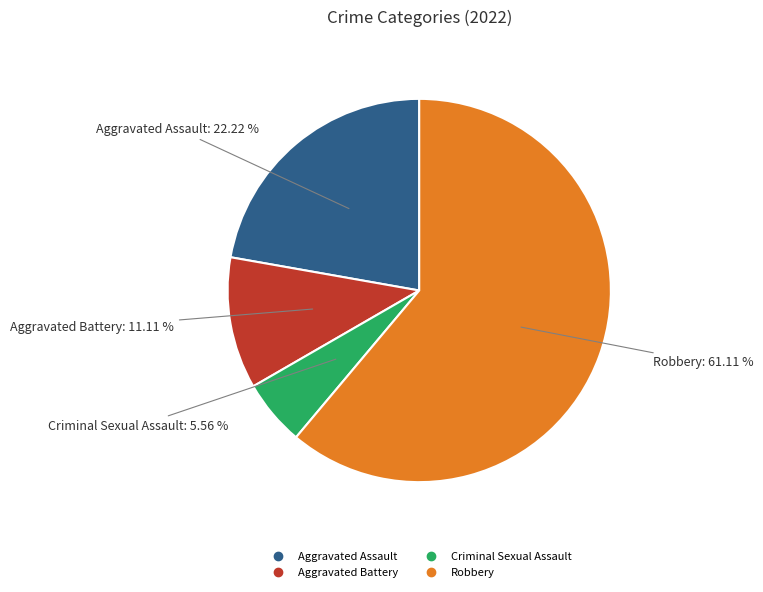

Rank the categories by value from lowest to highest.

Criminal Sexual Assault, Aggravated Battery, Aggravated Assault, Robbery